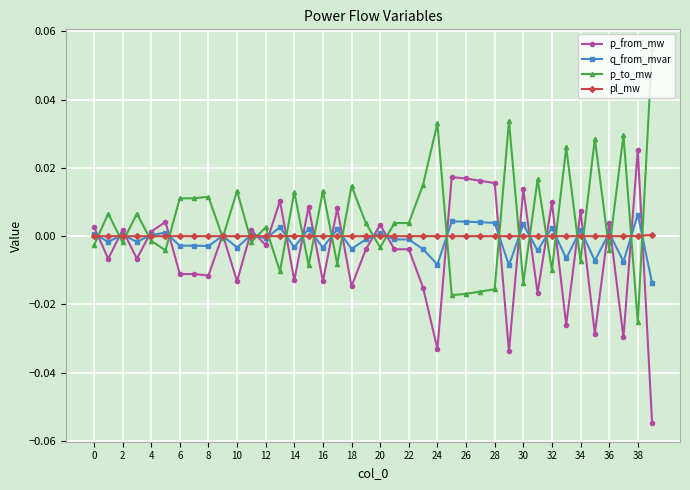

Count the number of data series in this chart.

4